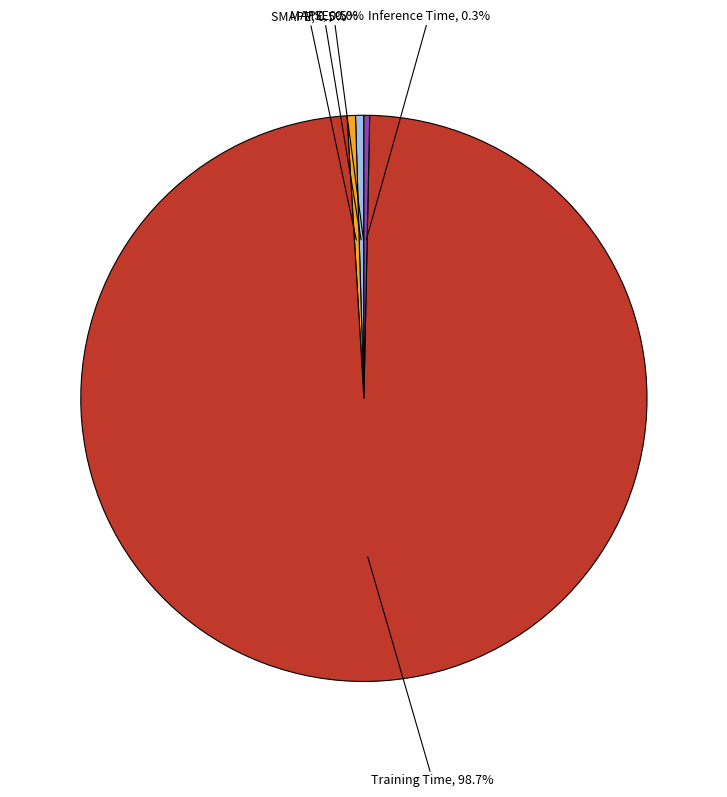

Is there a majority slice in this chart?

Yes